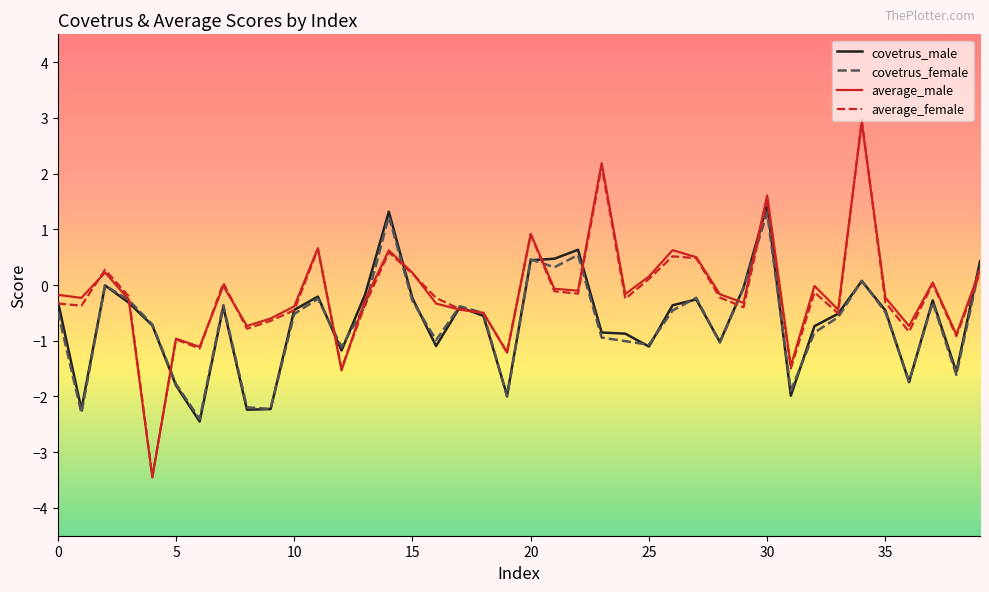

Which series has the widest spread of values?

average_female